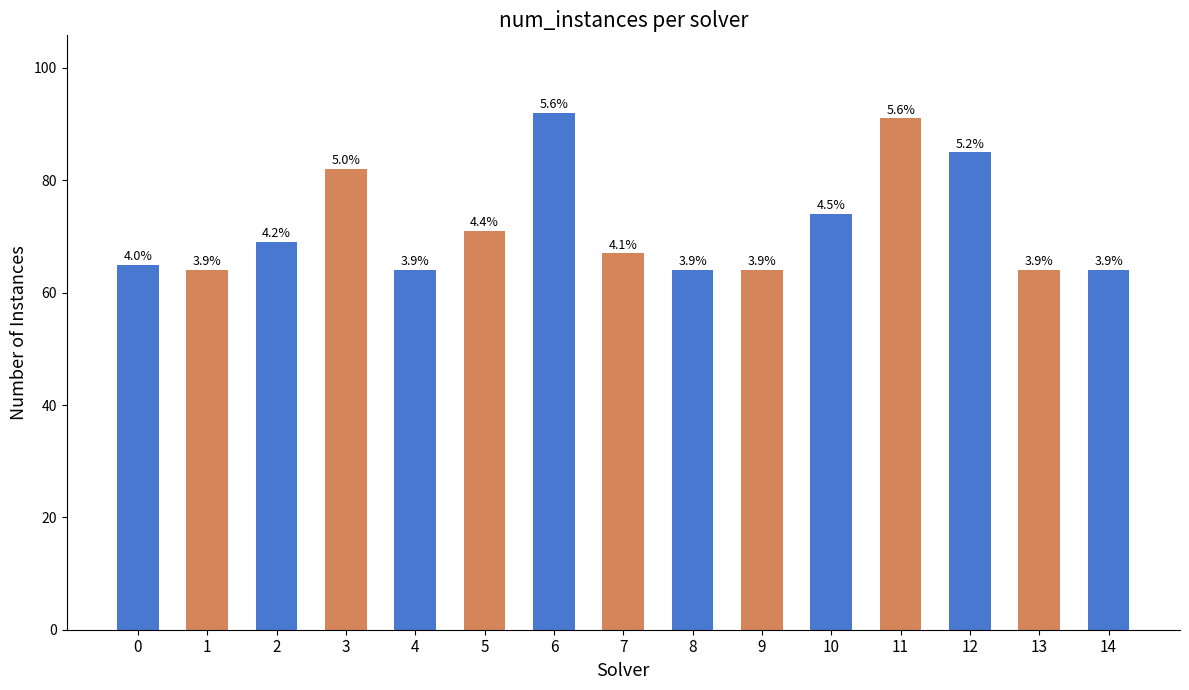

Is it true that the value at 9 is 64?

True